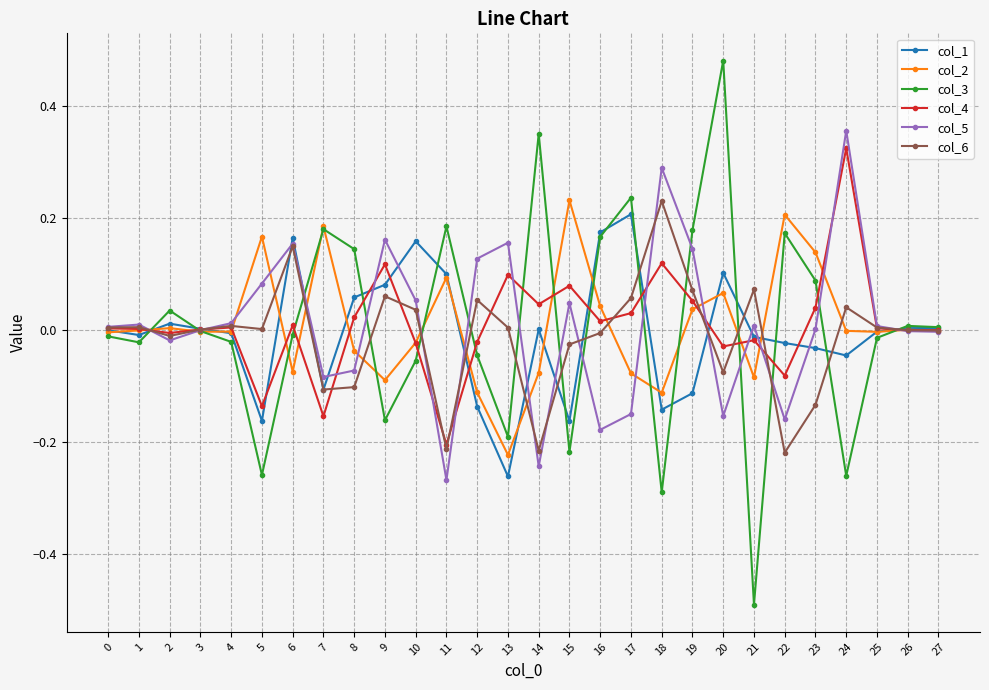

Where is the first local minimum for col_5?

2